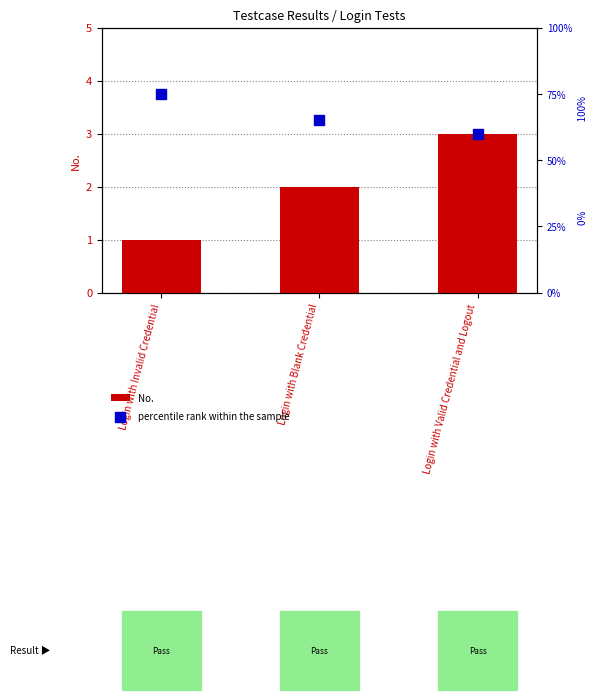

What is the total value across all series at Login with Blank Credential?

67